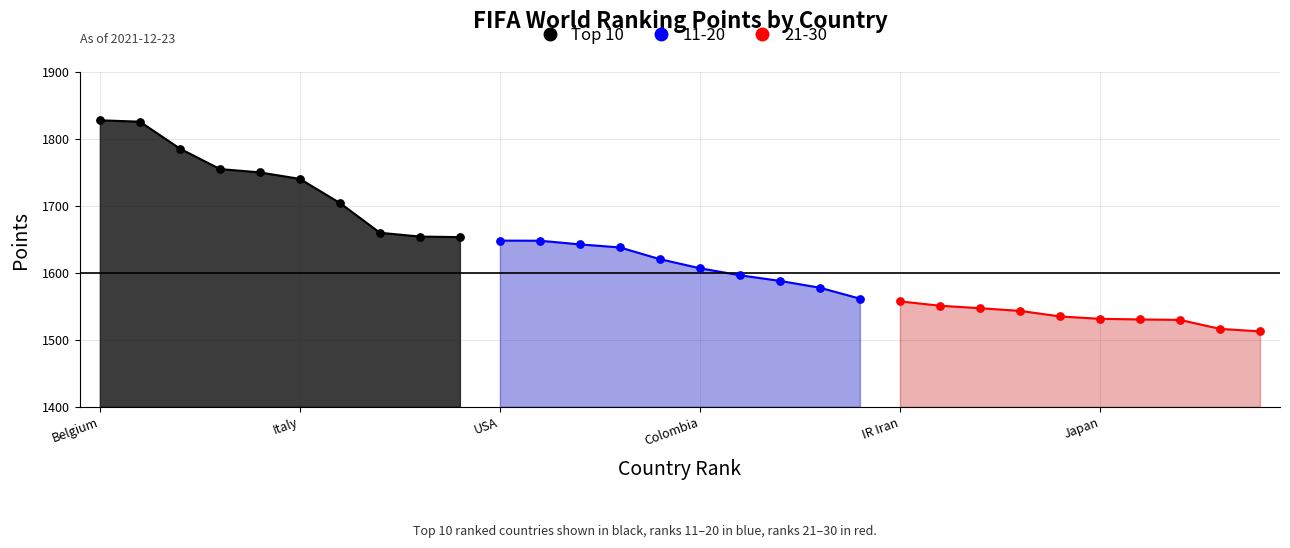

What are all the series names shown in the legend?

Top 10, 11-20, 21-30